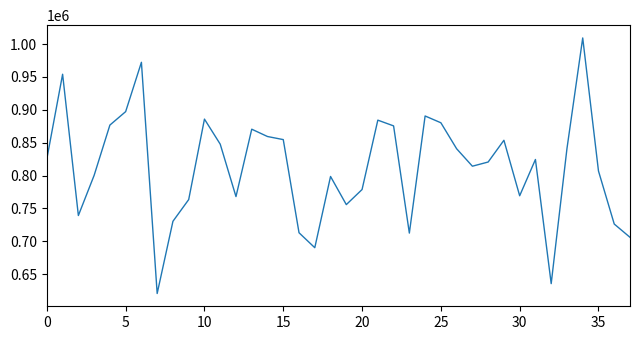

What is the smallest value displayed?

620572.4